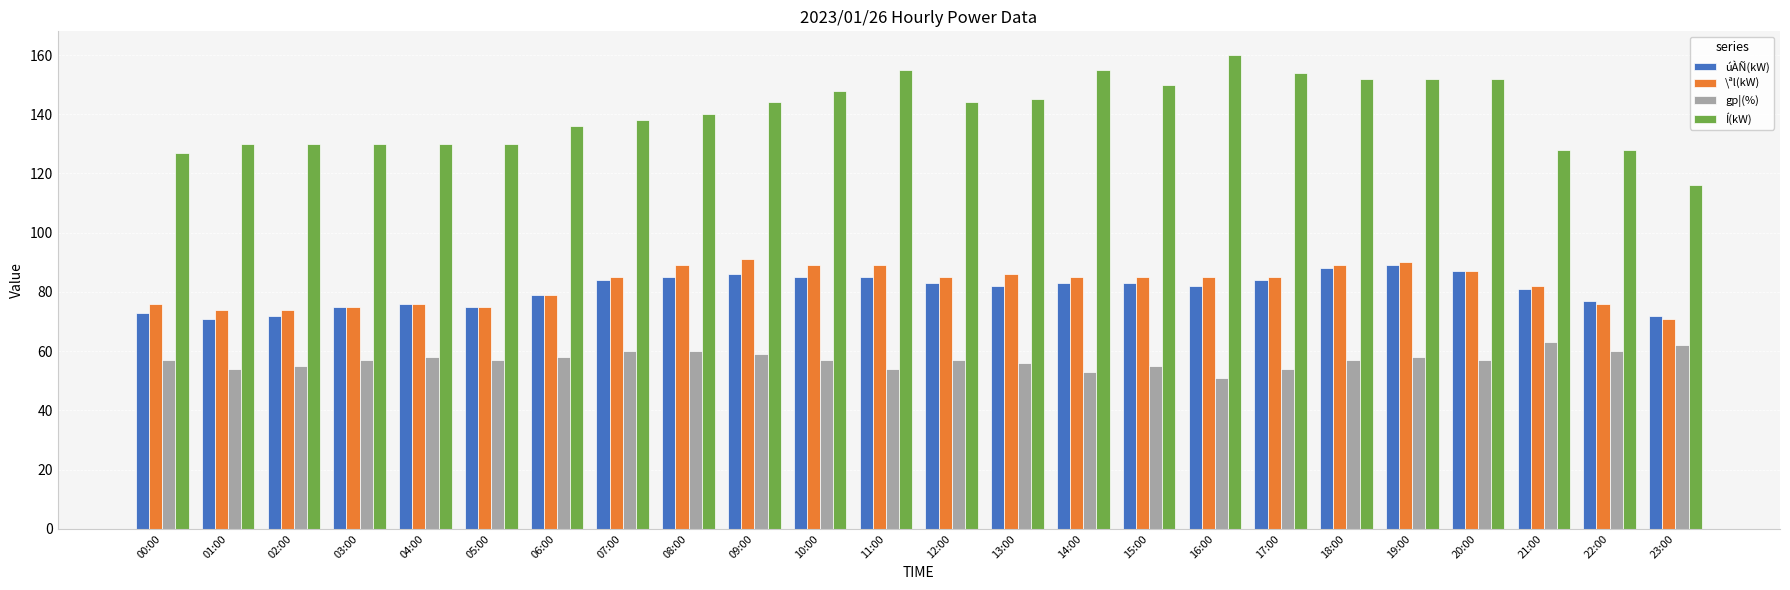

Count the number of data series in this chart.

4